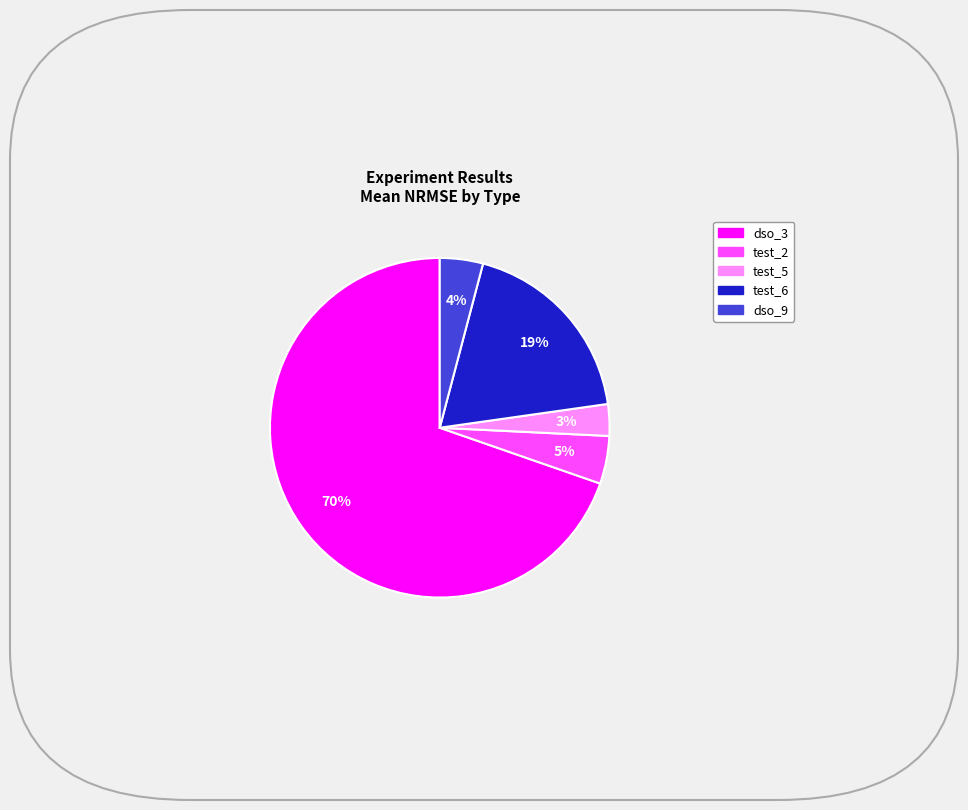

To the nearest percent, what is the average slice percentage?

20%